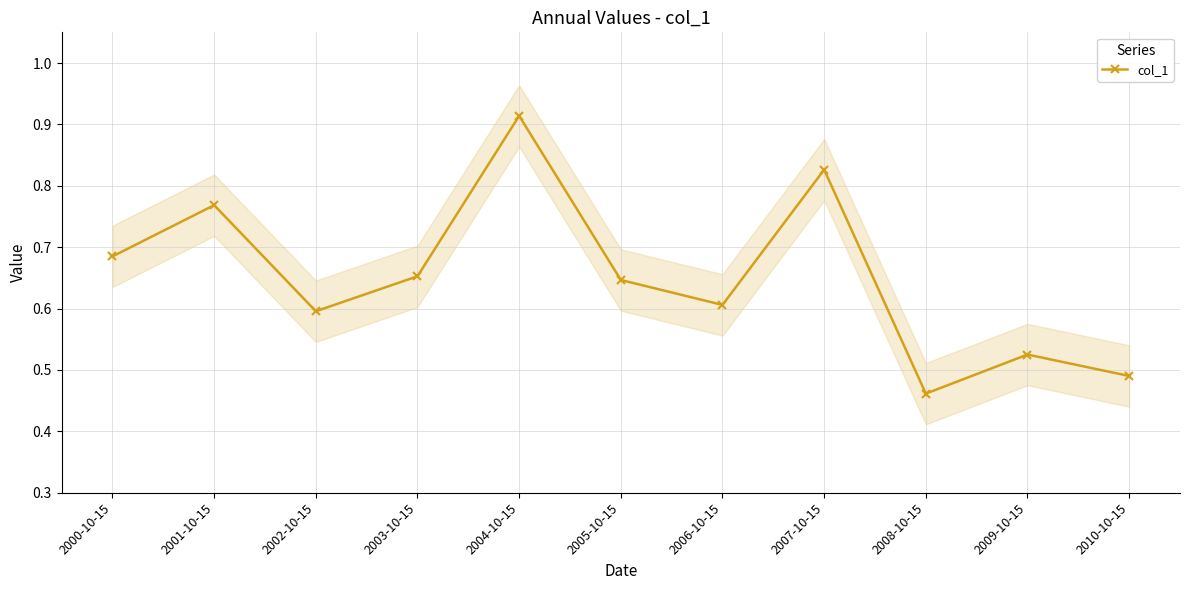

Which has a higher value, 2007-10-15 or 2001-10-15?

2007-10-15